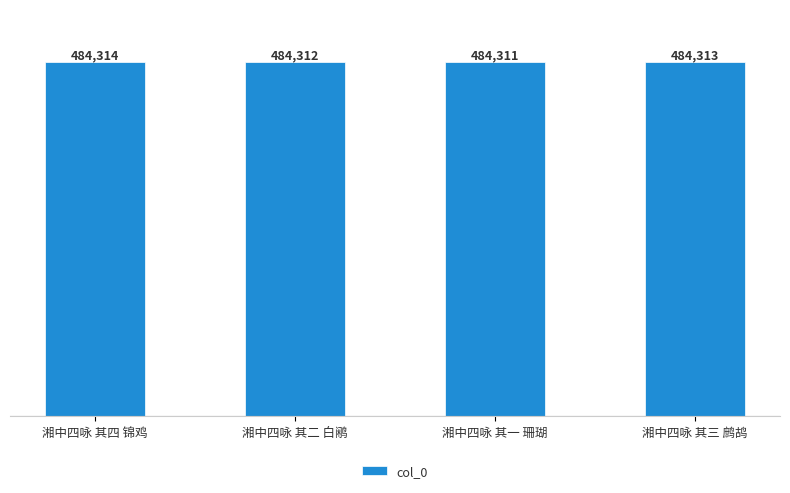

Rank the categories by value from lowest to highest.

湘中四咏 其一 珊瑚, 湘中四咏 其二 白鹇, 湘中四咏 其三 鹧鸪, 湘中四咏 其四 锦鸡